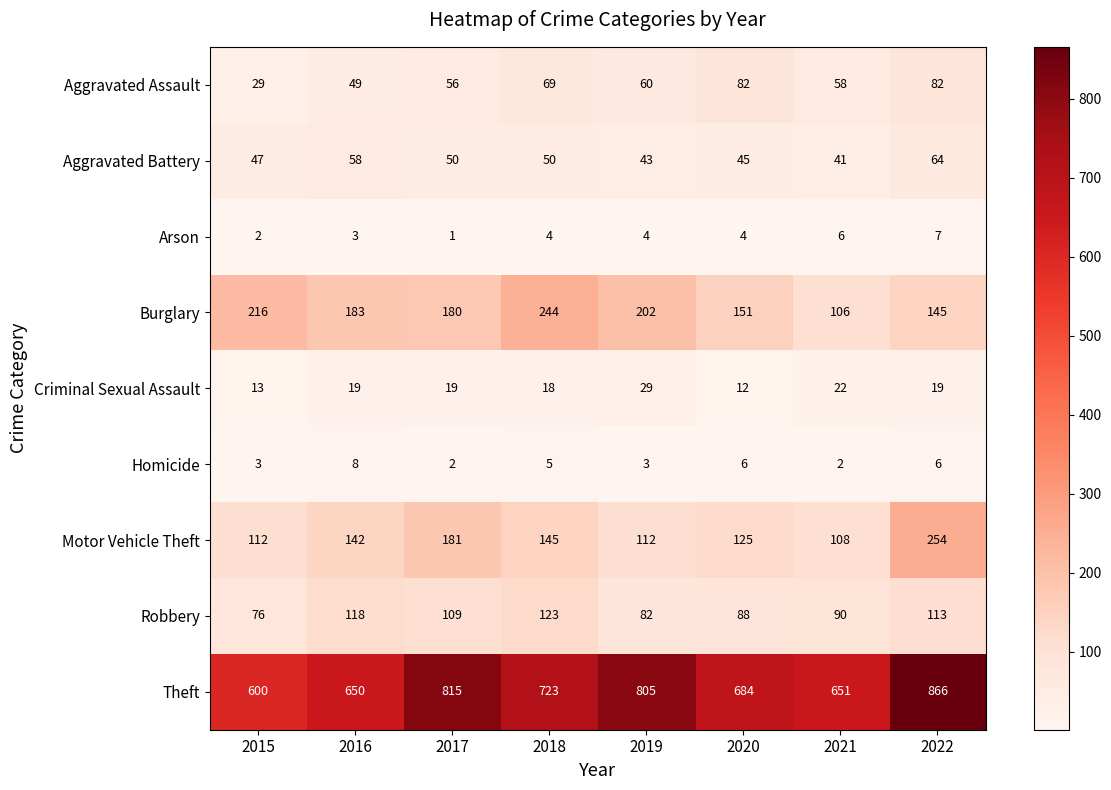

Which label corresponds to the largest value in the chart?

2022